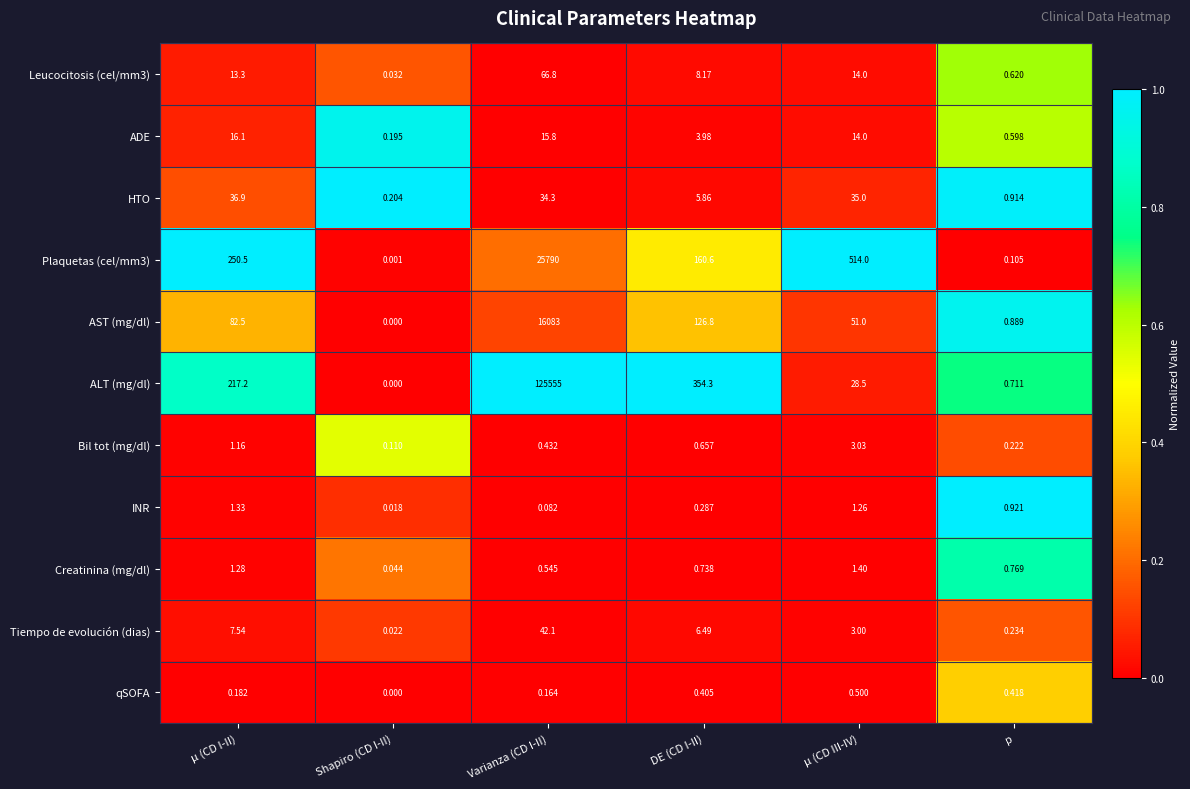

At which label does Bil tot (mg/dl) reach its peak?

μ (CD III-IV)